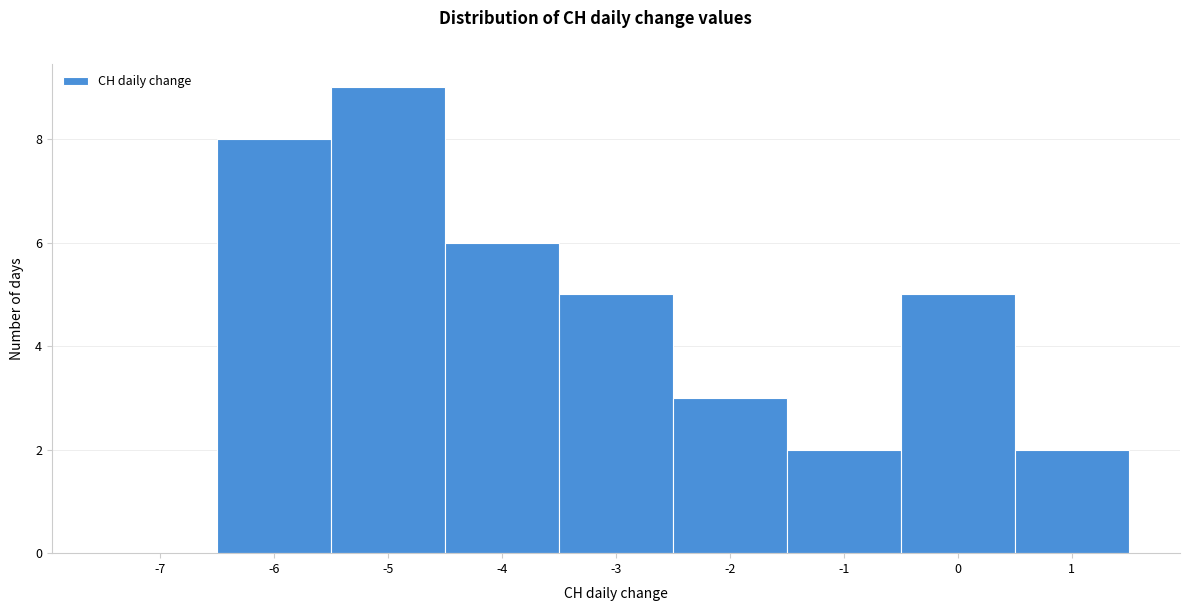

Reading right to left, list all the values displayed in this chart.

1=2	0=5	-1=2	-2=3	-3=5	-4=6	-5=9	-6=8	-7=0